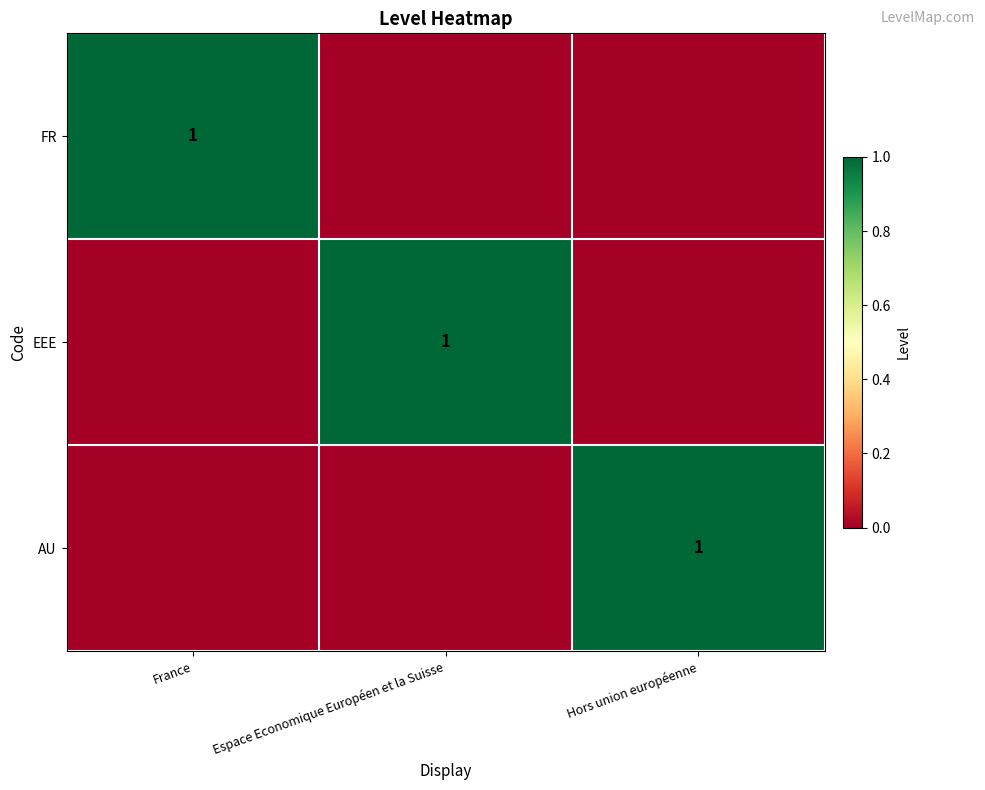

The value of AU at Hors union européenne is 1. True or false?

True